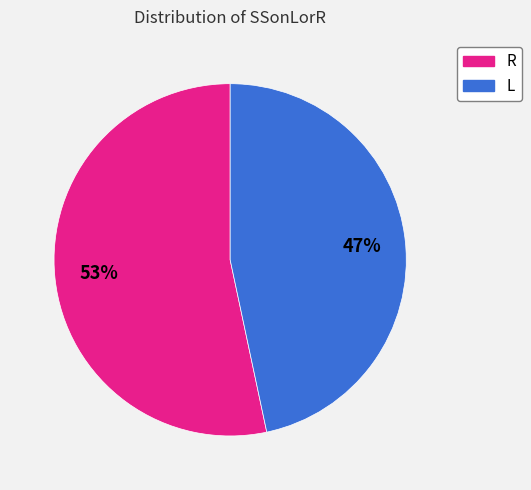

Is the sum of L and R greater than half?

Yes